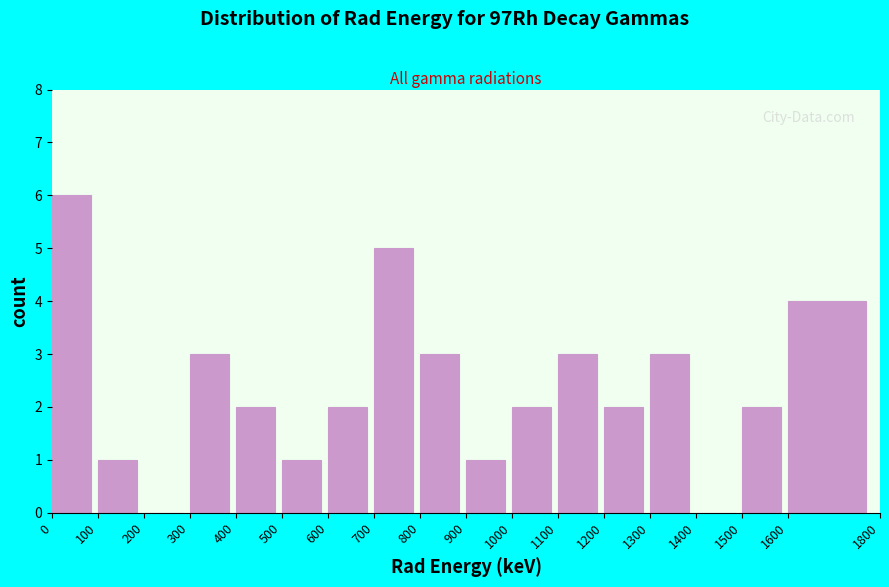

Reading left to right, list every bar in this chart as the range it spans on the x-axis followed by its height. The values are not printed on the chart, so give them approximately, as read against the axis.

0 to 100: 6
100 to 200: 1
200 to 300: 0
300 to 400: 3
400 to 500: 2
500 to 600: 1
600 to 700: 2
700 to 800: 5
800 to 900: 3
900 to 1000: 1
1000 to 1100: 2
1100 to 1200: 3
1200 to 1300: 2
1300 to 1400: 3
1400 to 1500: 0
1500 to 1600: 2
1600 to 1800: 4